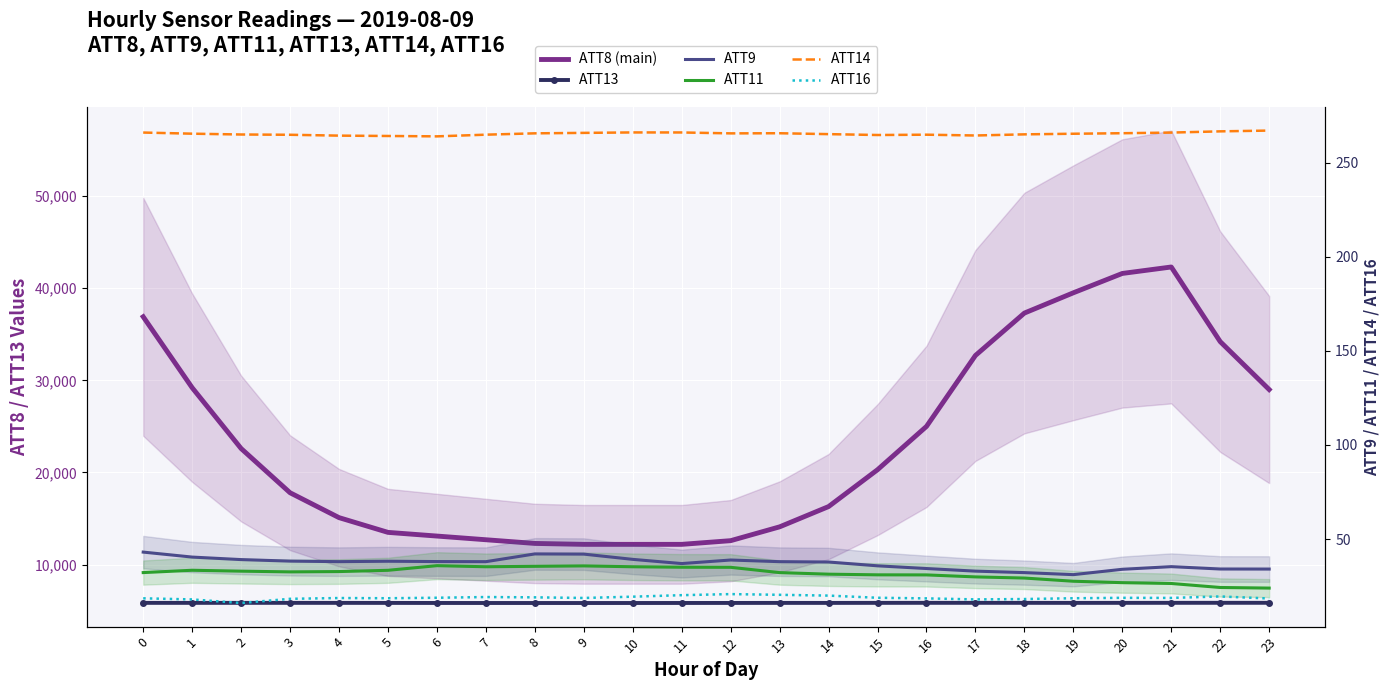

What is the difference between the maximum and minimum values in the ATT8 (main) series?

30100.0